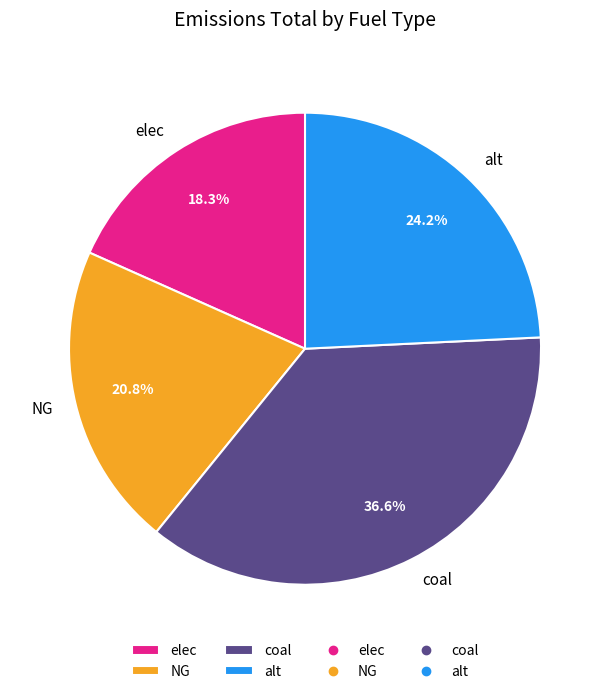

What is the smallest slice in the pie chart?

elec